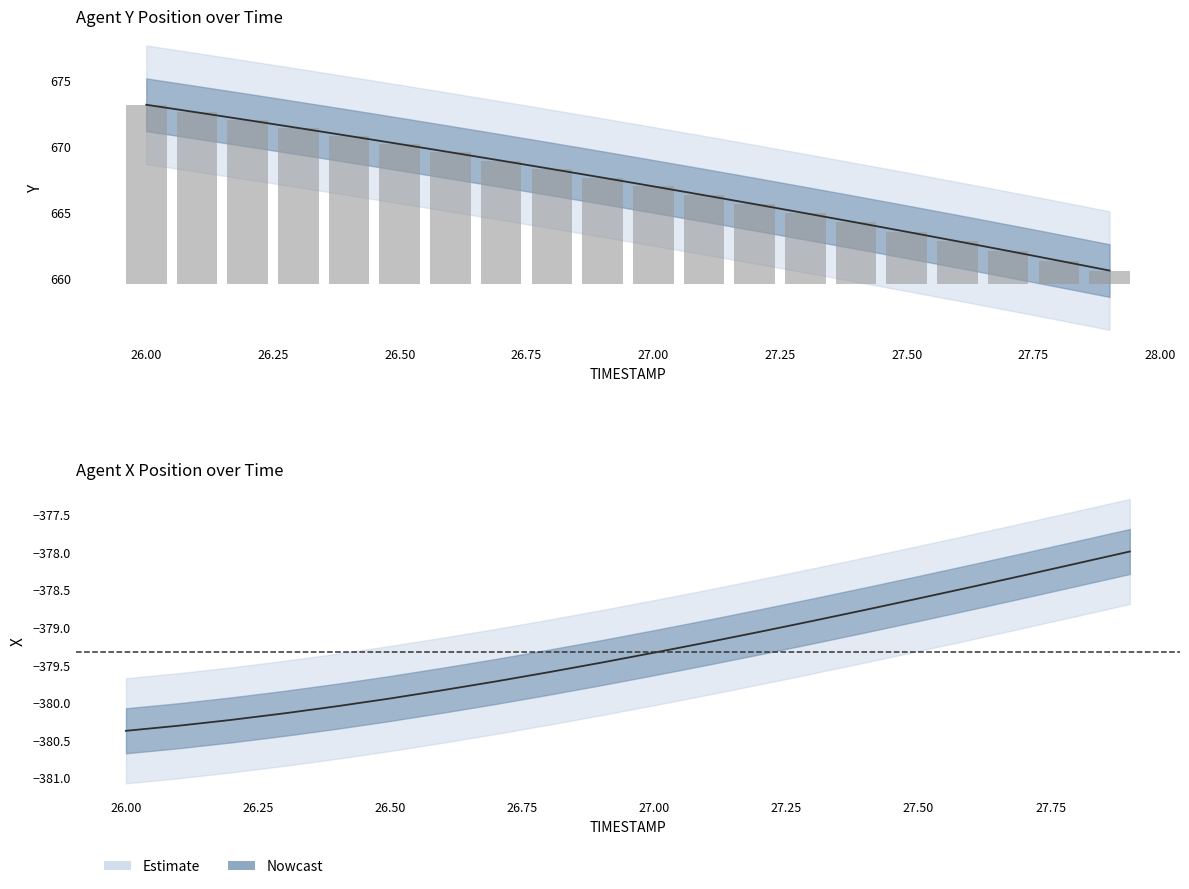

Which category has the highest value in the X series?

27.9